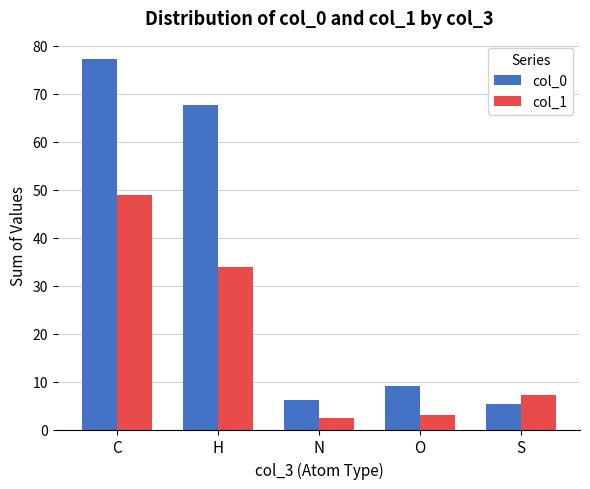

What is the value of the col_1 bar at the 1st from the left?

49.0